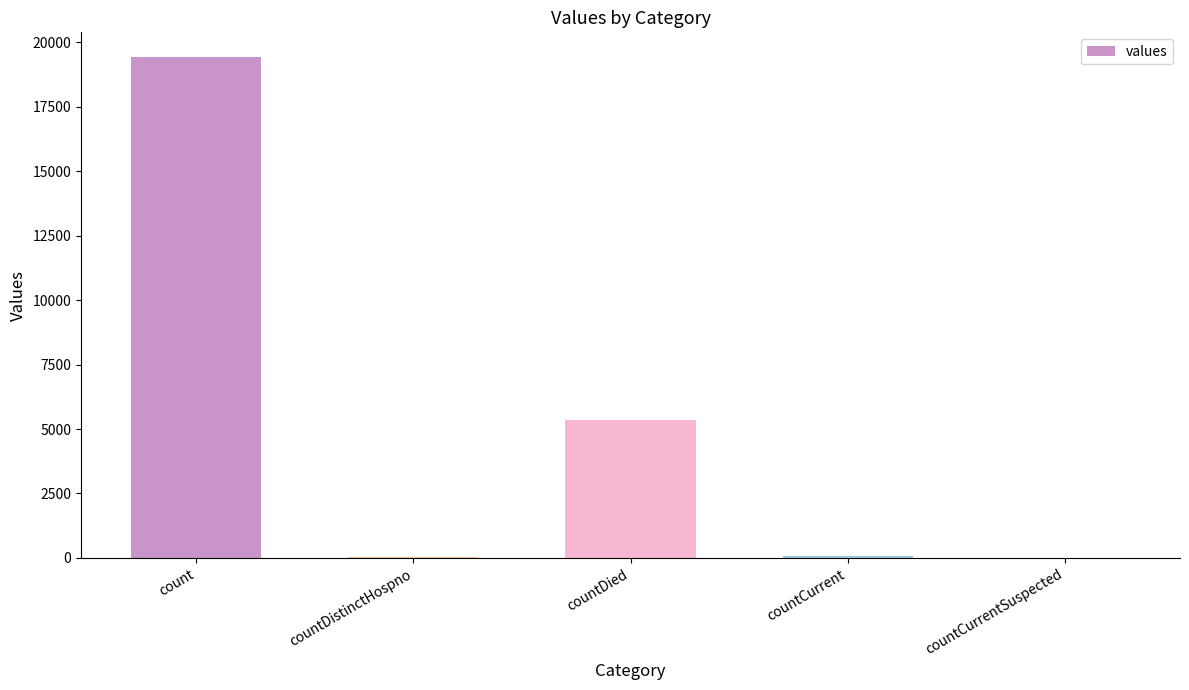

What is the ratio of the value at count to the value at countDied?

3.6